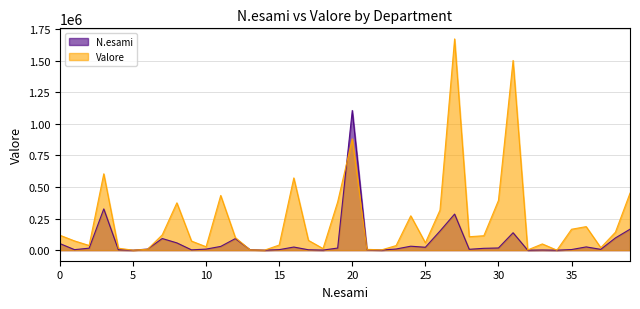

Reading left to right, transcribe all the data shown in this chart.

N.esami: 52062	4068	15856	326890	2875	1	8878	92205	57692	2503	8387	29704	91591	4006	157	4085	24747	3153	688	16731	1106403	3640	567	9206	31371	23011	151439	285809	6881	14659	17404	137972	12	1482	0	4887	25769	6452	96780	165931
Valore: 118045	73260	37038	604782	15539	23	7346	121313	374788	72060	27083	433269	99737	2576	133	40637	572135	77597	12481	382248	881257	6698	2293	36411	272173	58242	317228	1673113	106632	114285	394076	1502429	1947	49344	0	165671	186543	19808	142117	451555